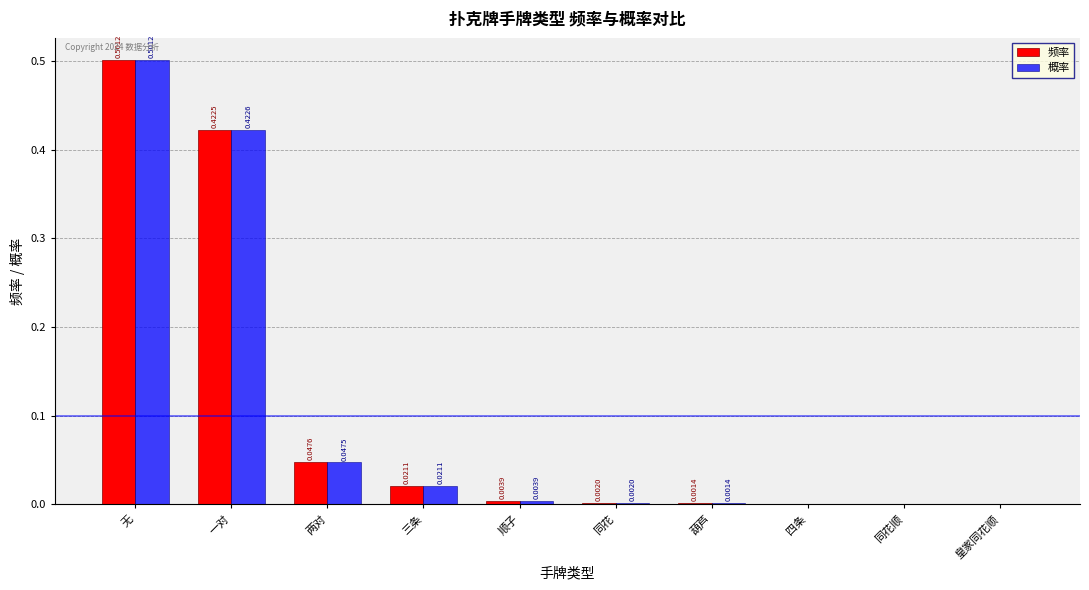

Which series changed the most between 两对 and 同花?

频率